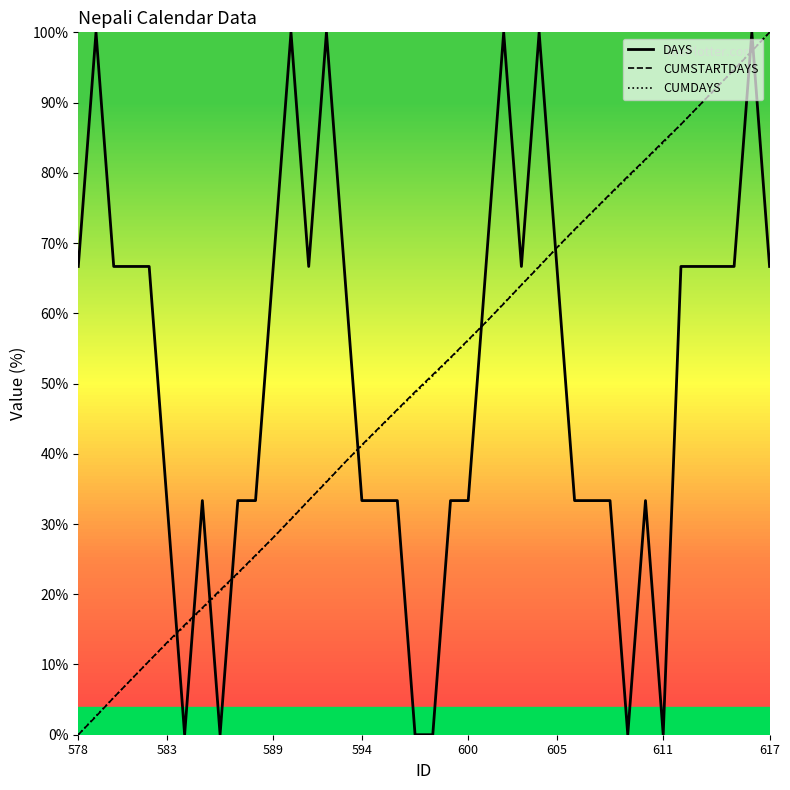

Which has a higher value, 583 or 609?

583